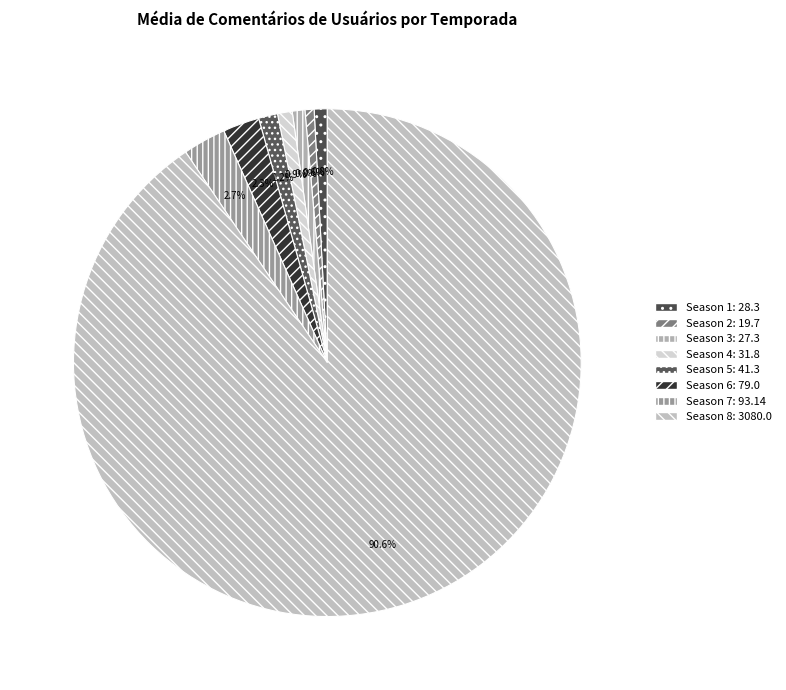

Count the number of slices in the pie.

8